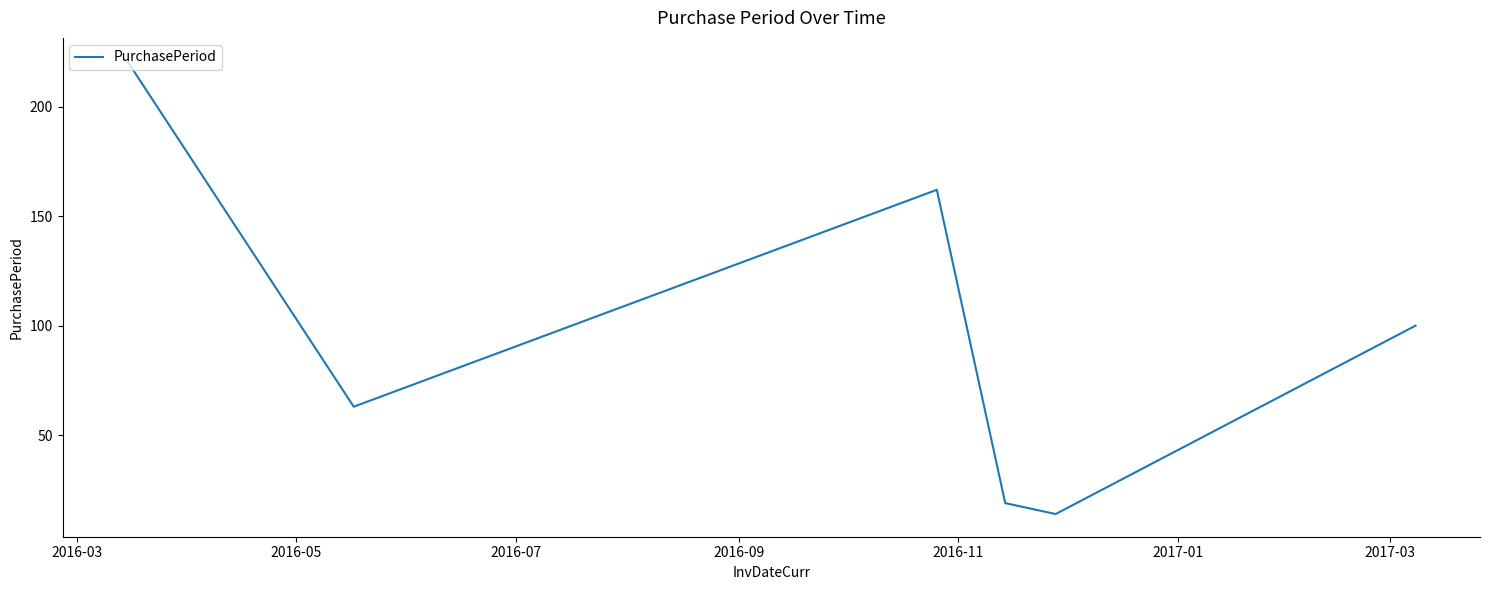

How many interior local valleys (lower than both neighbors) does the data have?

2